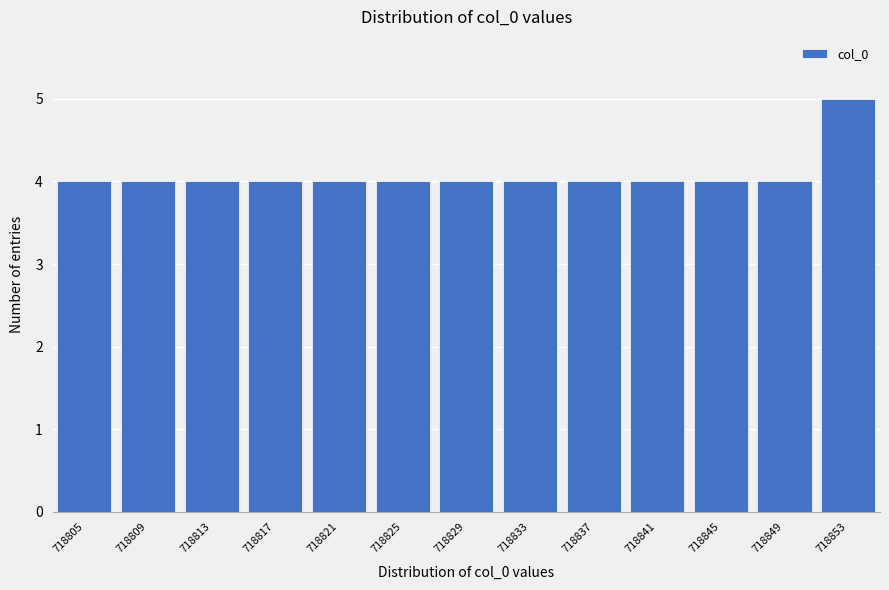

Reading left to right, extract all data points from this chart.

718805=4	718809=4	718813=4	718817=4	718821=4	718825=4	718829=4	718833=4	718837=4	718841=4	718845=4	718849=4	718853=5